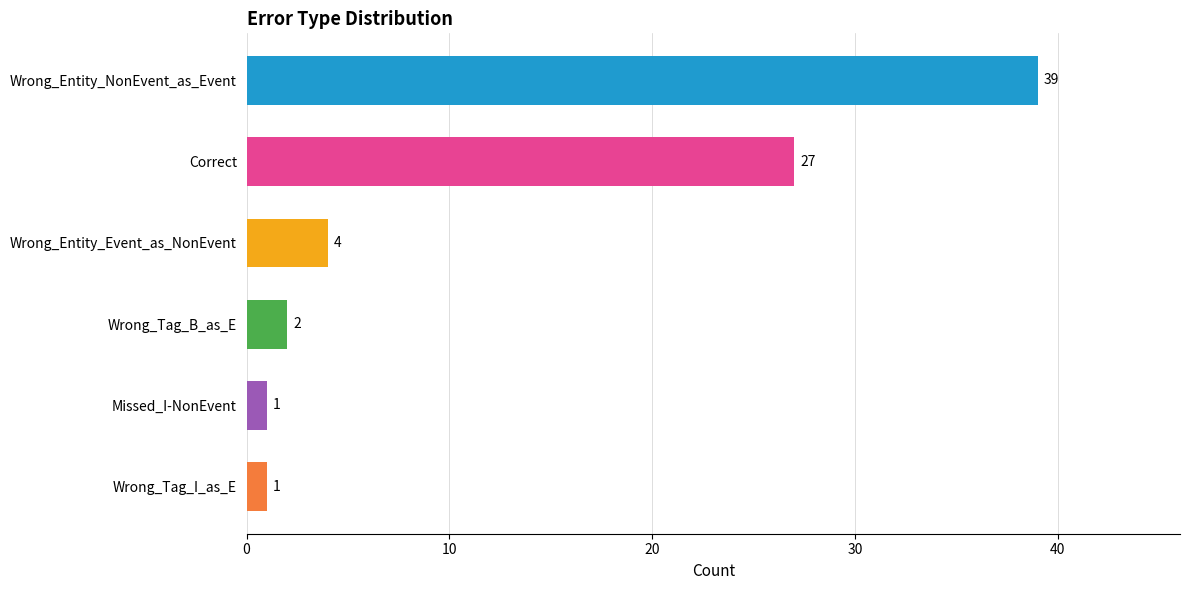

The value at Wrong_Tag_B_as_E is 2. True or false?

True